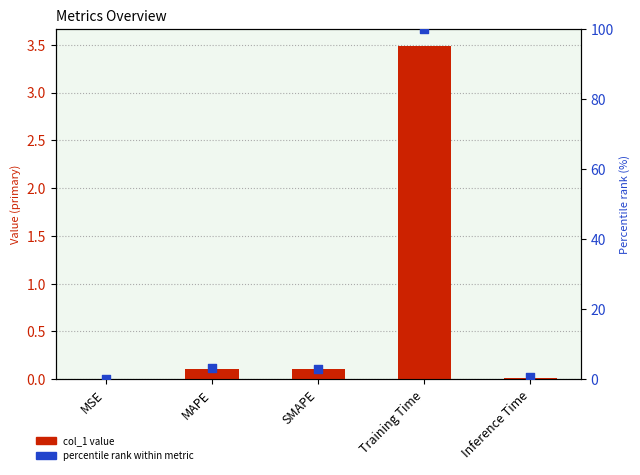

Which series reaches the maximum Y coordinate?

percentile rank within metric